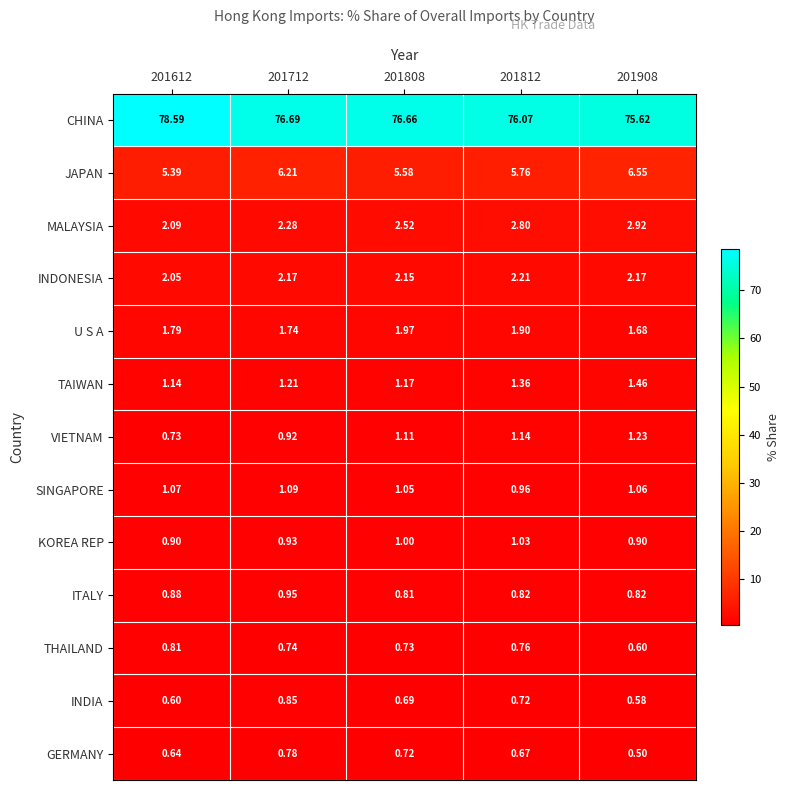

Which series has the widest spread of values?

CHINA